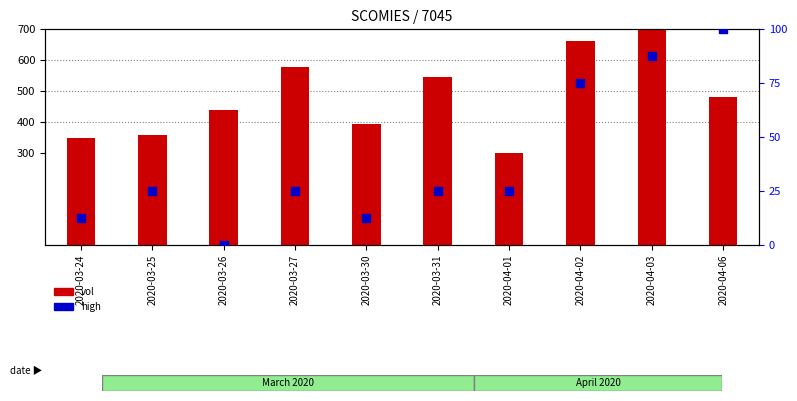

At which category is the sum across all series the highest?

2020-04-03